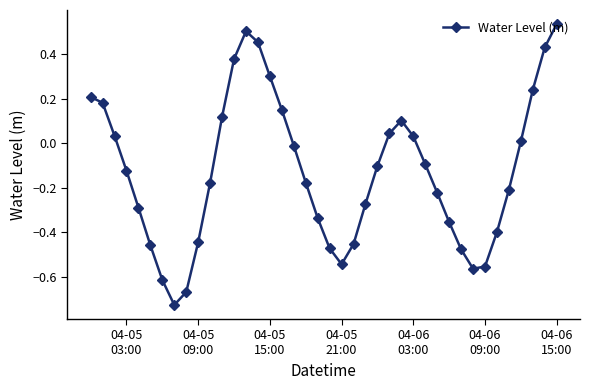

How many points are lower than both their immediate neighbors (excluding endpoints)?

3